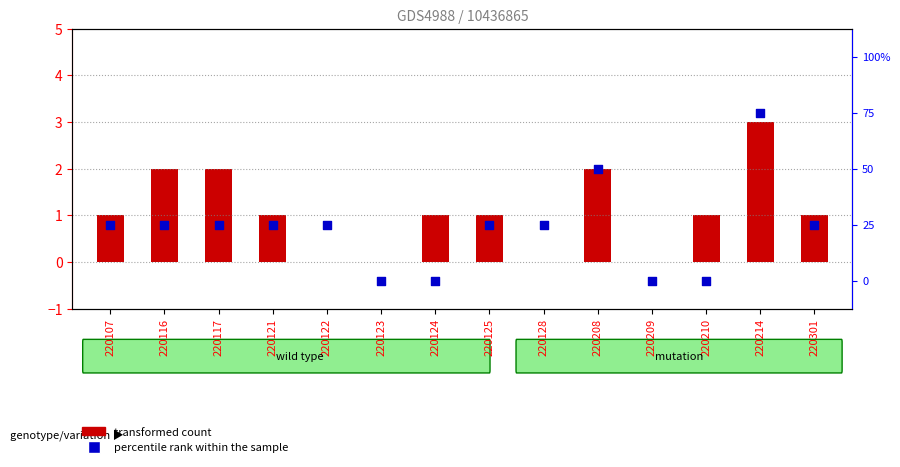

Which series contains the highest Y value?

transformed count